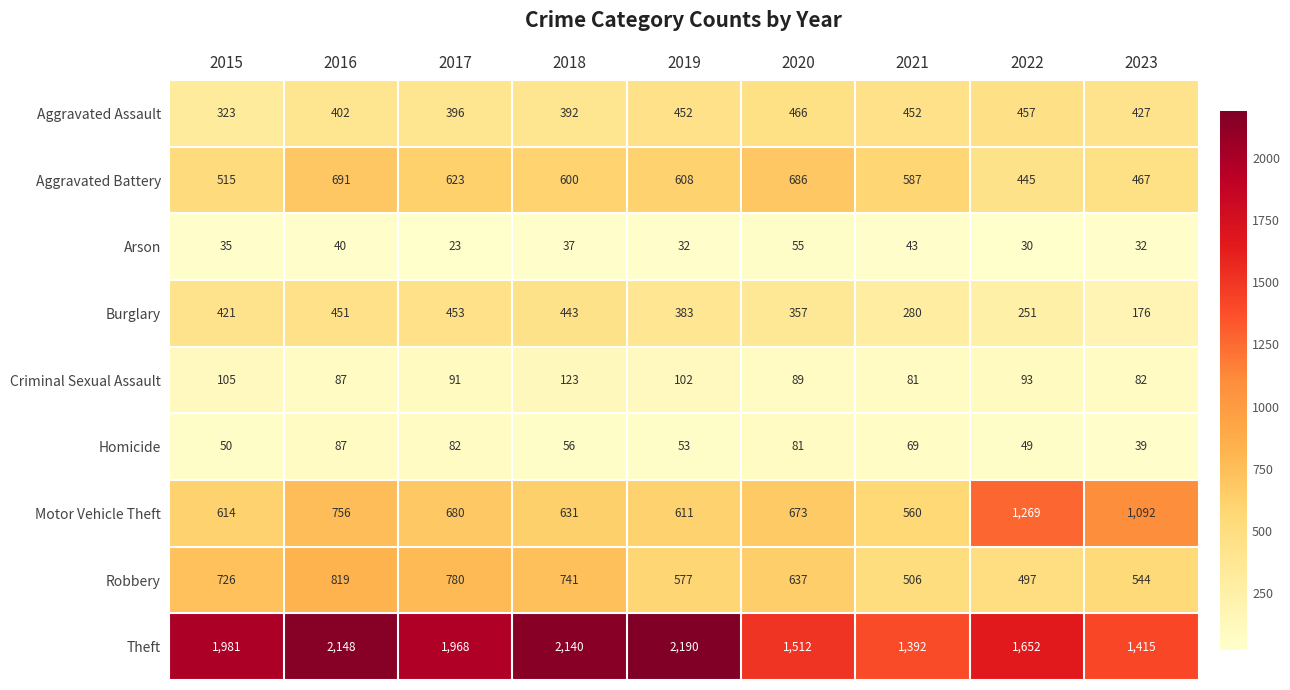

Which category has the lowest value across all series?

2017